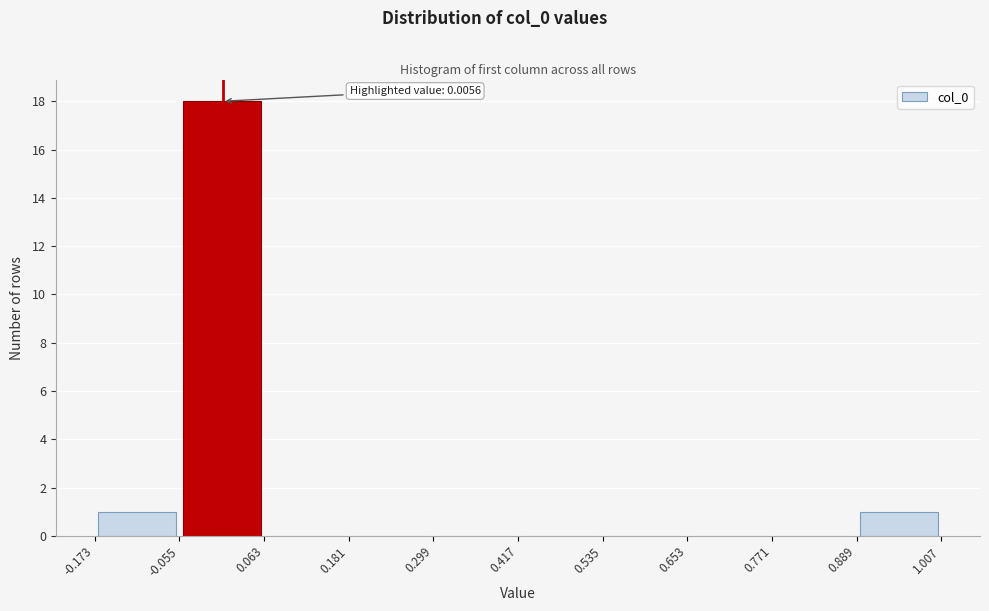

Which range on the x-axis has the tallest bar?

-0.055 to 0.063